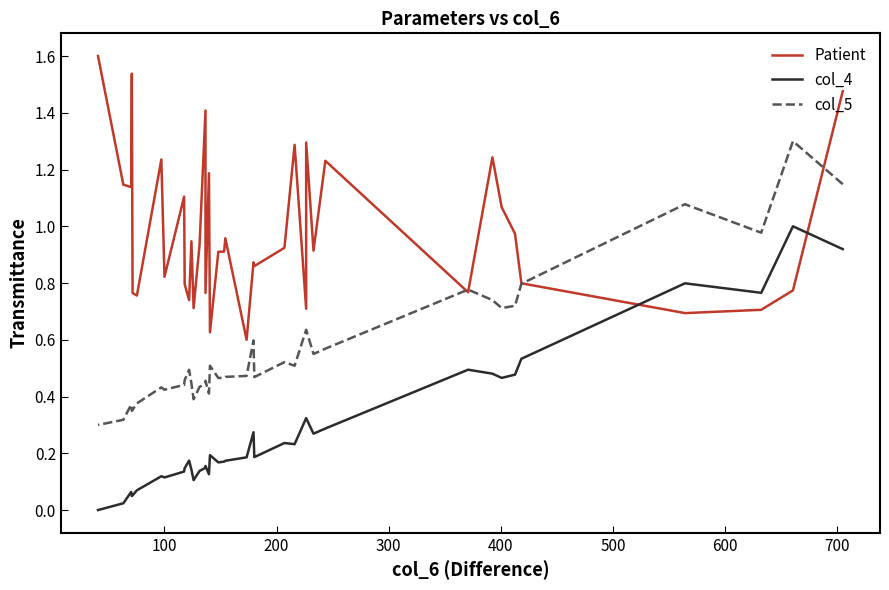

List the series in order of their overall mean, highest first.

Patient, col_5, col_4